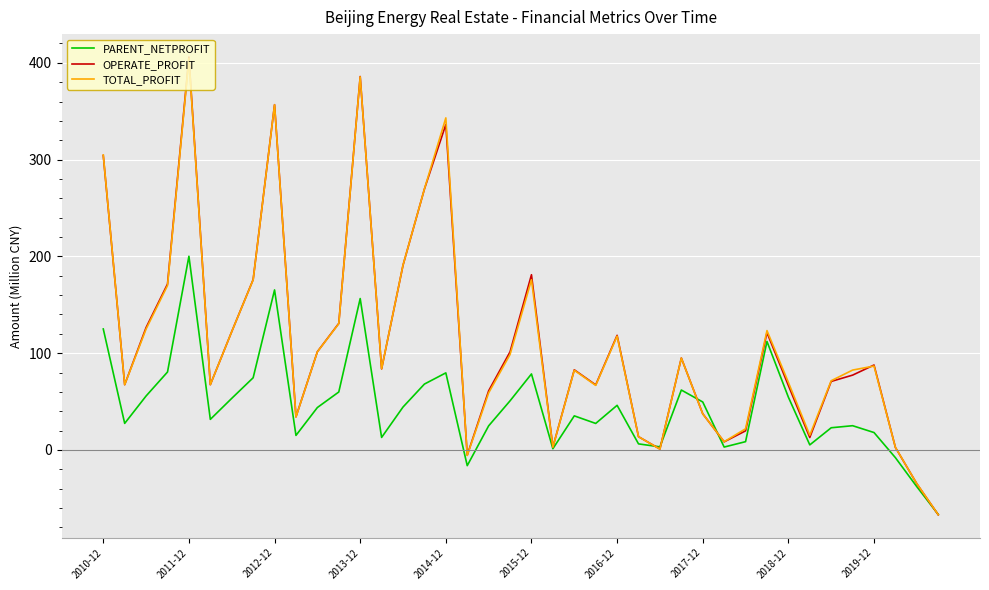

What is the greatest value displayed?

406.0